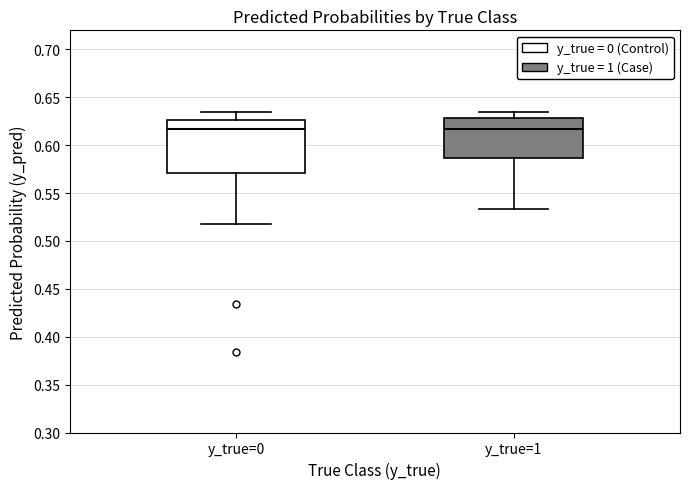

Reading left to right, read every box against the y-axis: the position of its median line, the range the box covers, and the ends of its whiskers. The values are not printed on the chart, so give them approximately, as read against the axis.

y_true=0: median 0.615, box 0.570 to 0.625, whiskers 0.515 to 0.635
y_true=1: median 0.615, box 0.585 to 0.630, whiskers 0.535 to 0.635